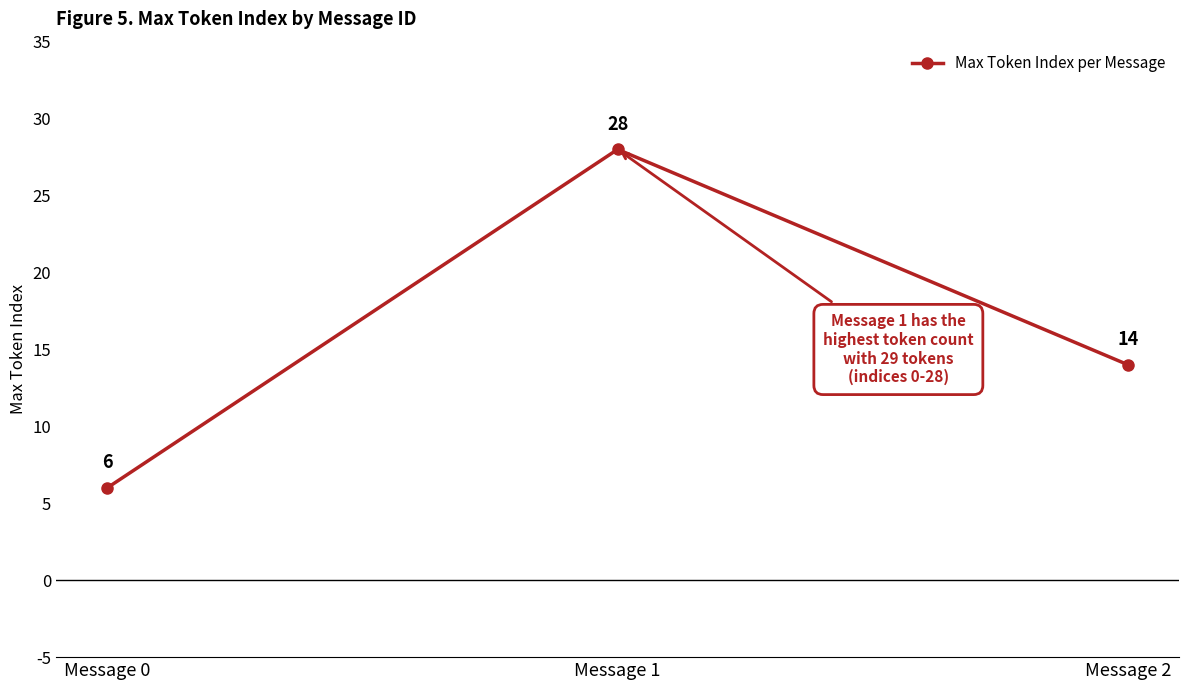

Where does the data first go above 14?

Message 1